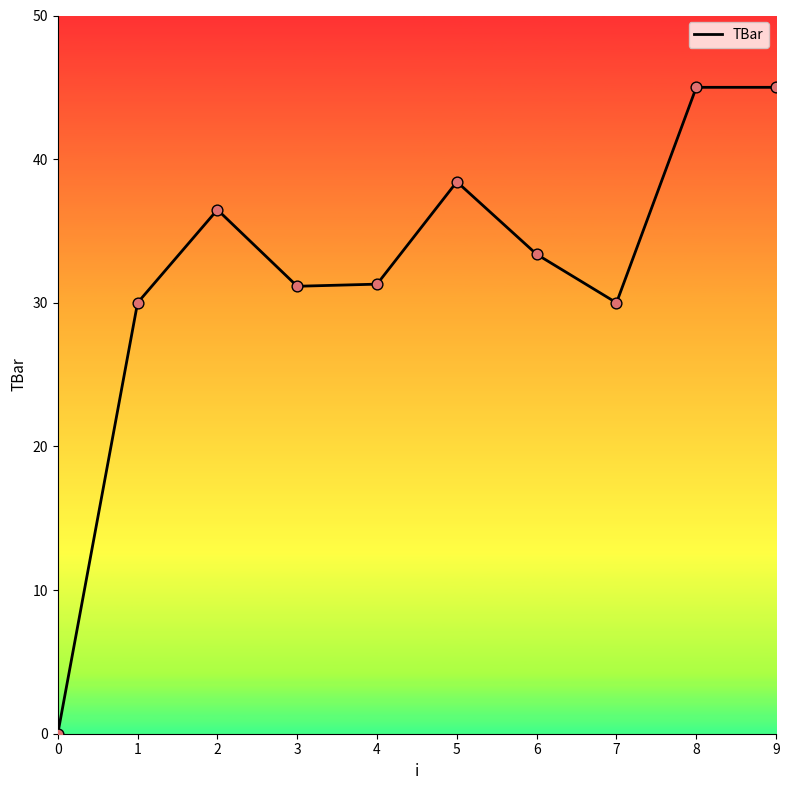

Between 9 and 4, which is larger?

9